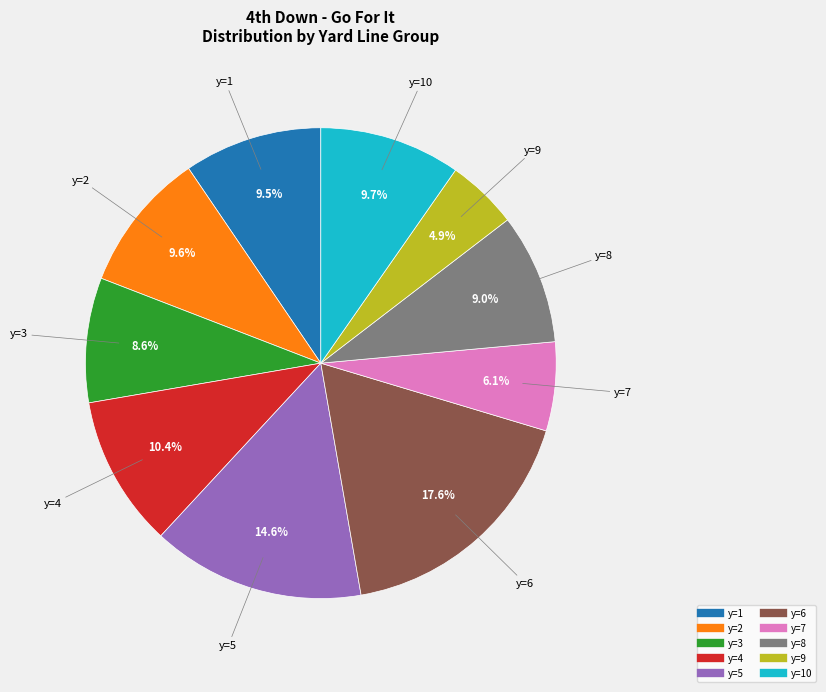

Is there any slice that represents more than half of the pie?

No